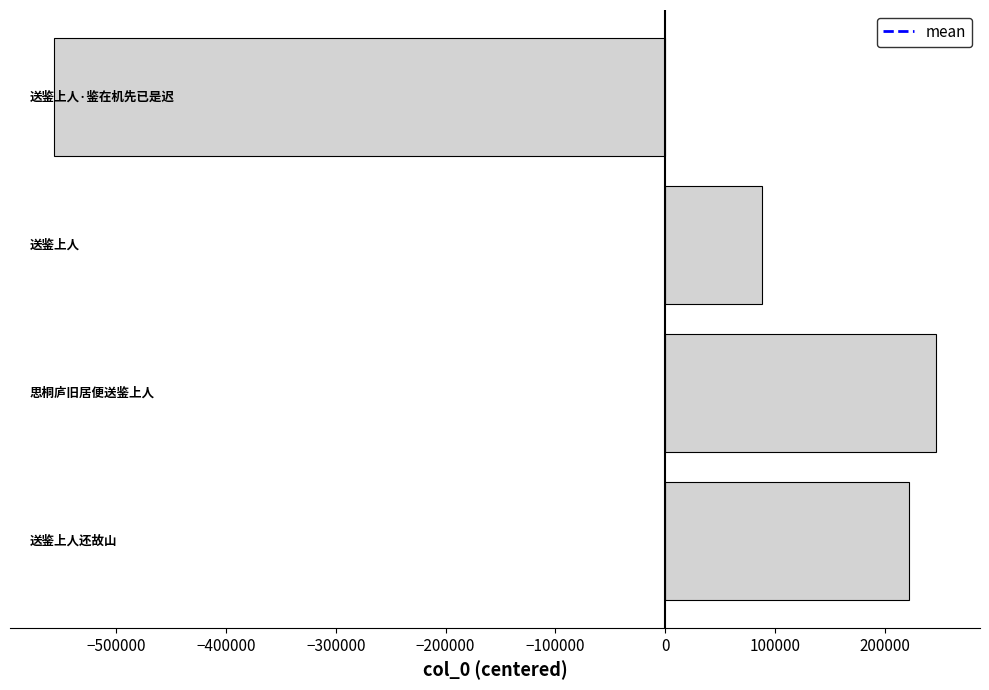

What is the minimum value shown in the chart?

-556390